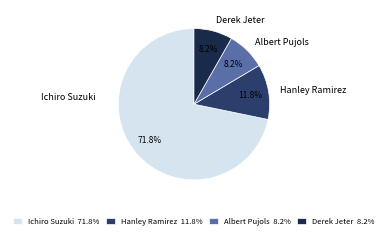

What percentage is the Derek Jeter slice, to the nearest percent?

8%